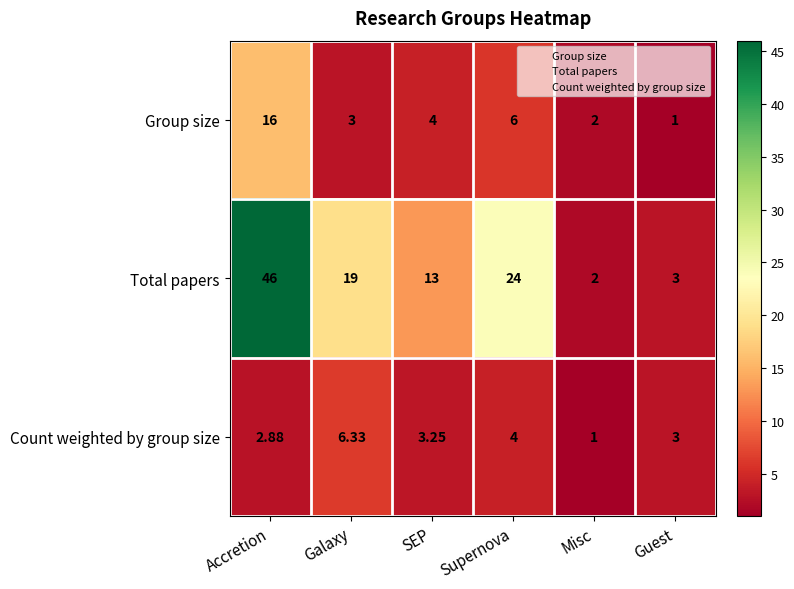

Which series has the widest spread of values?

Total papers